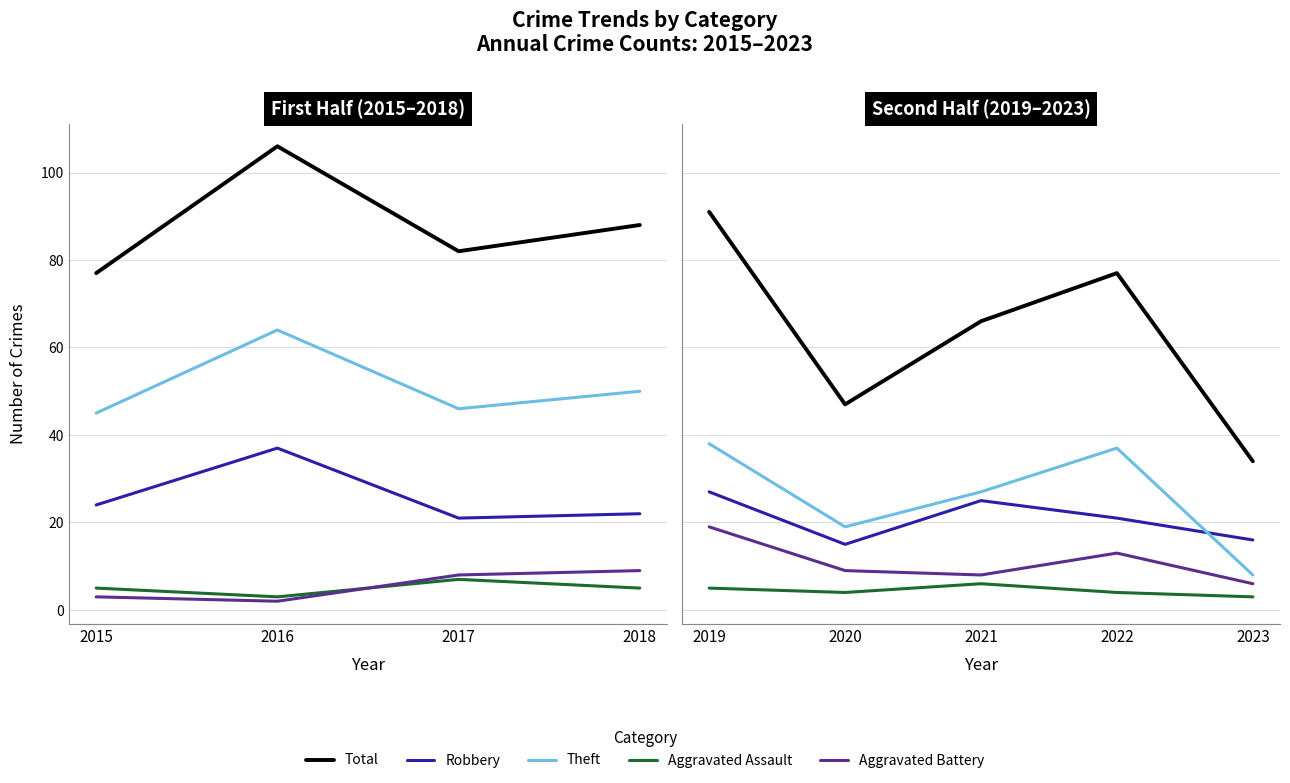

Does the chart have visible grid lines?

Yes